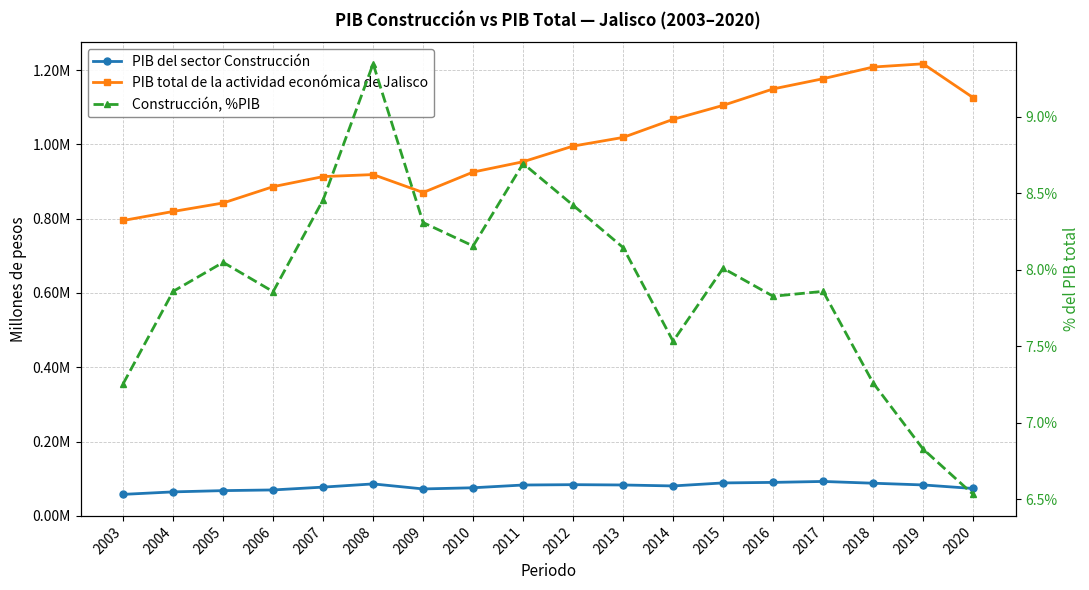

At how many categories does at least one series exceed 204510?

18